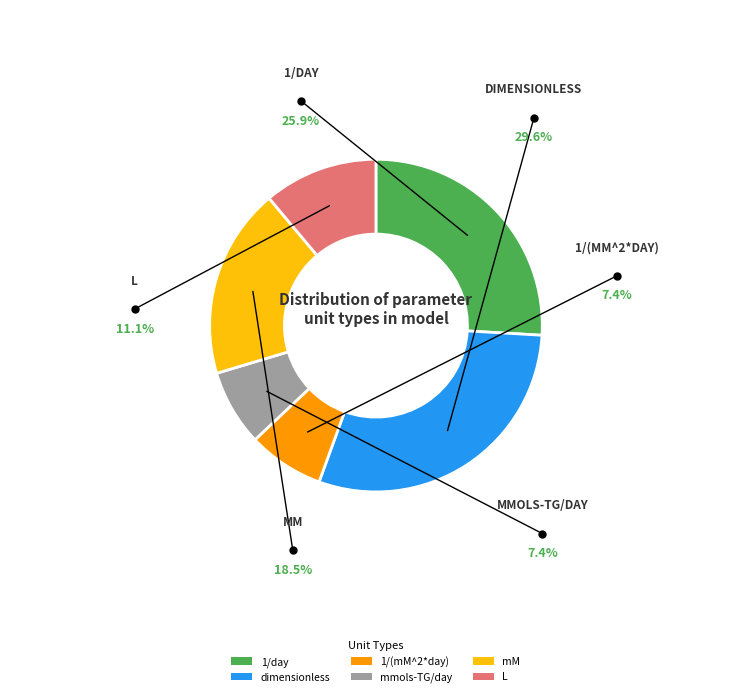

To the nearest percent, what percentage of the pie is L?

11%